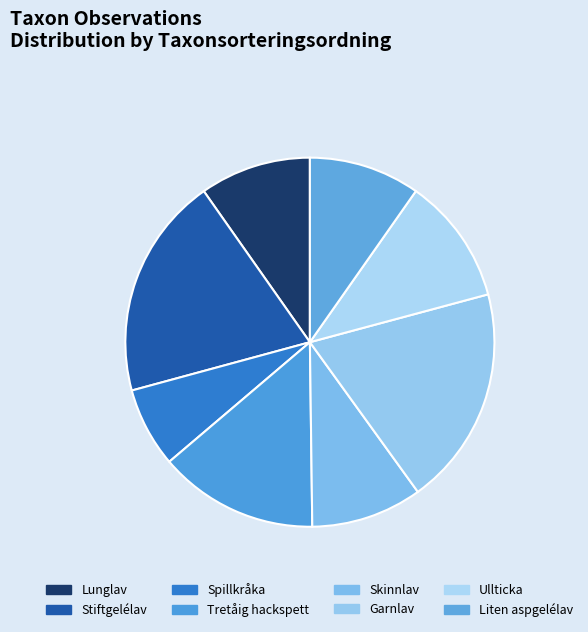

How many segments does this pie chart have?

8